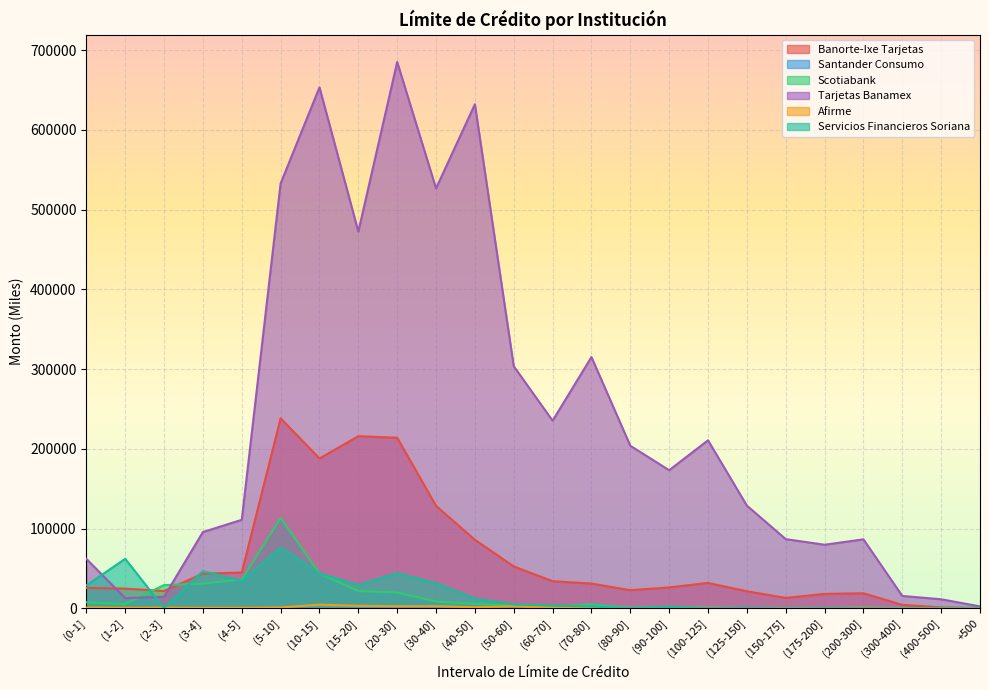

Between which two adjacent categories do Banorte-Ixe Tarjetas and Tarjetas Banamex first intersect?

(0-1] and (1-2]